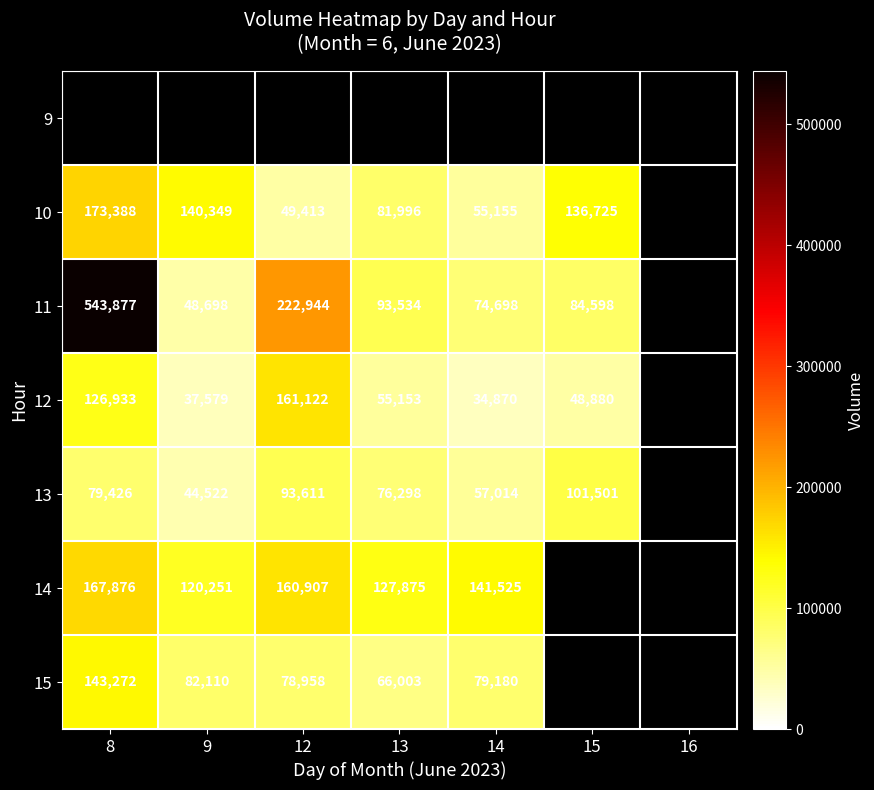

Between 13 and 8, which is larger?

8